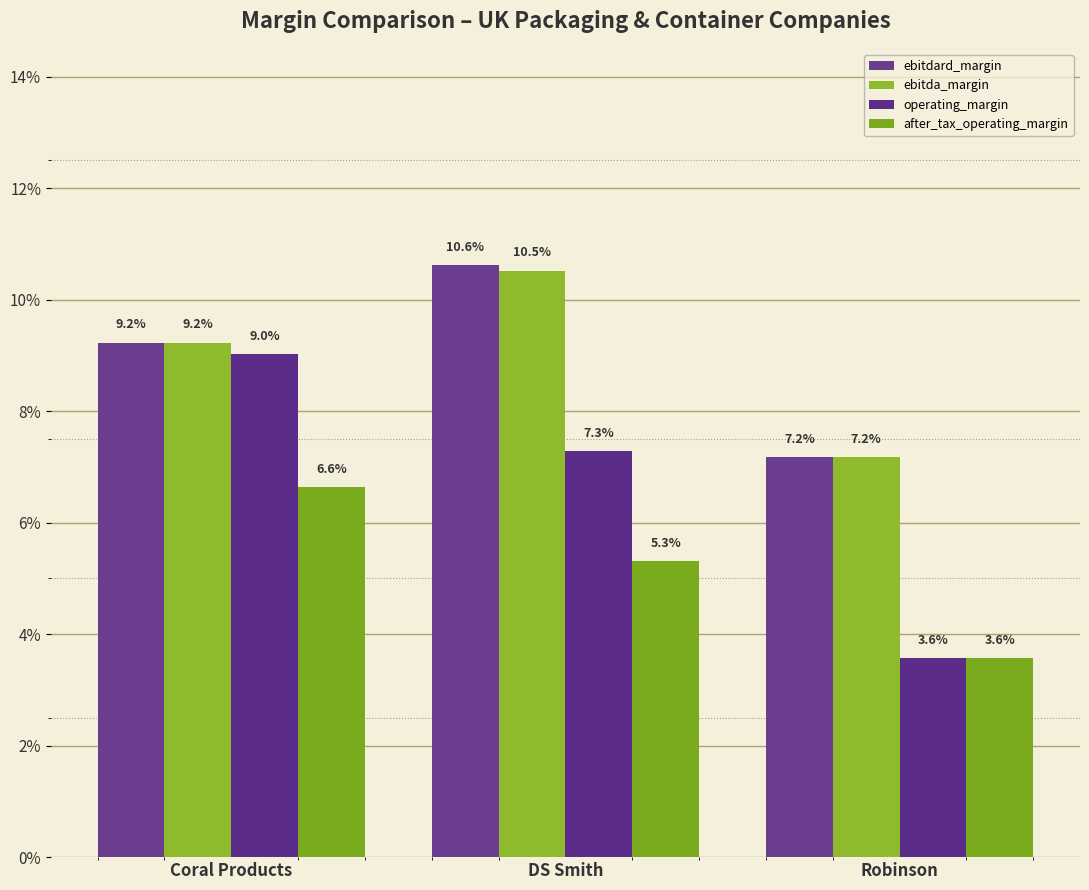

What is the sum of the after_tax_operating_margin values at DS Smith and Robinson?

0.1